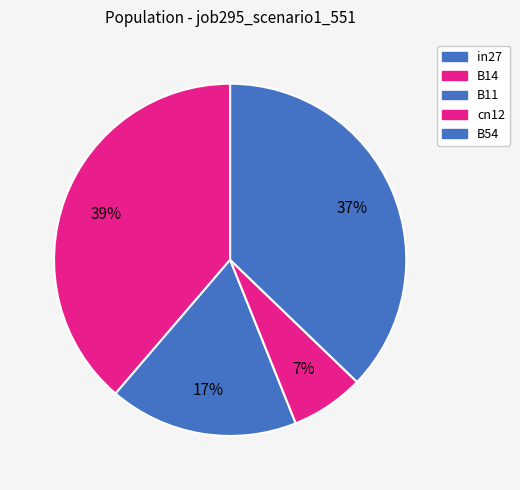

Rank the categories by value from highest to lowest.

B14, B54, B11, cn12, in27